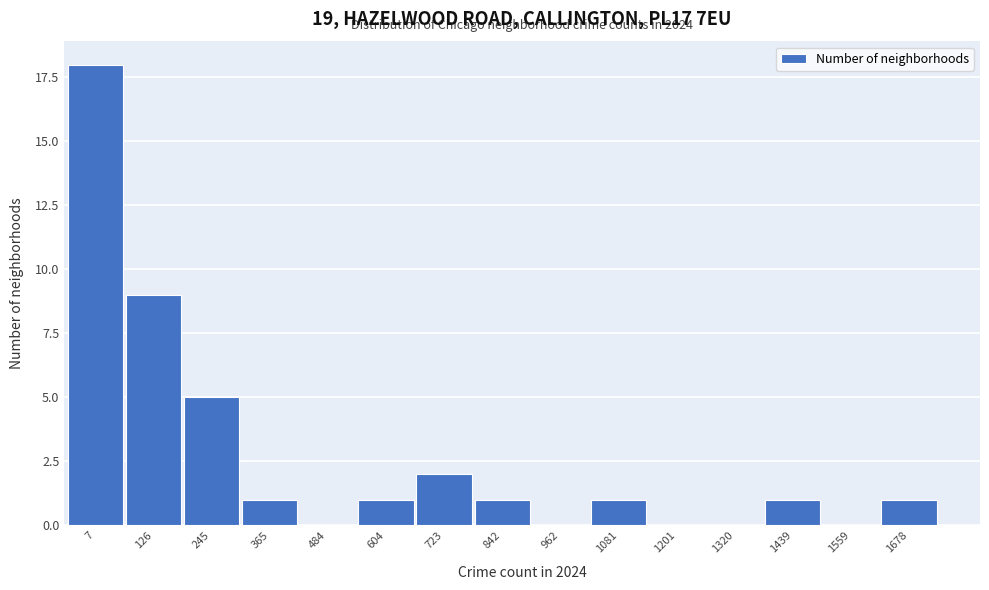

Reading right to left, what are all the values shown in this chart?

1678=1	1559=0	1439=1	1320=0	1201=0	1081=1	962=0	842=1	723=2	604=1	484=0	365=1	245=5	126=9	7=18